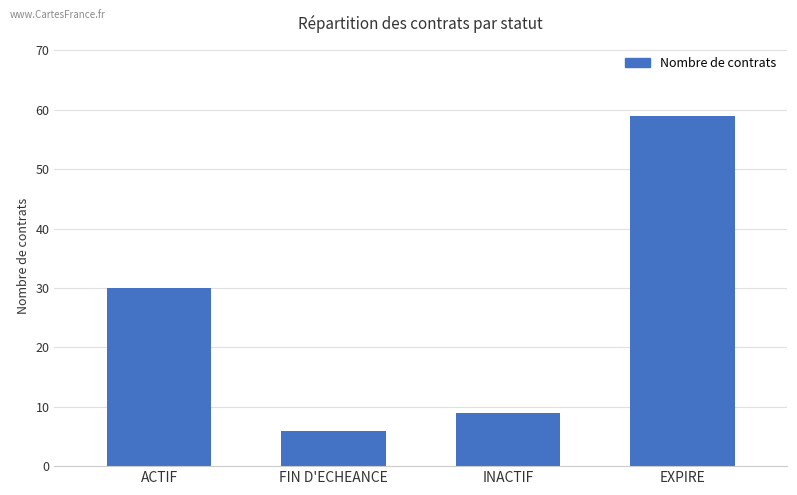

Is it true that the value at FIN D'ECHEANCE is 1?

False